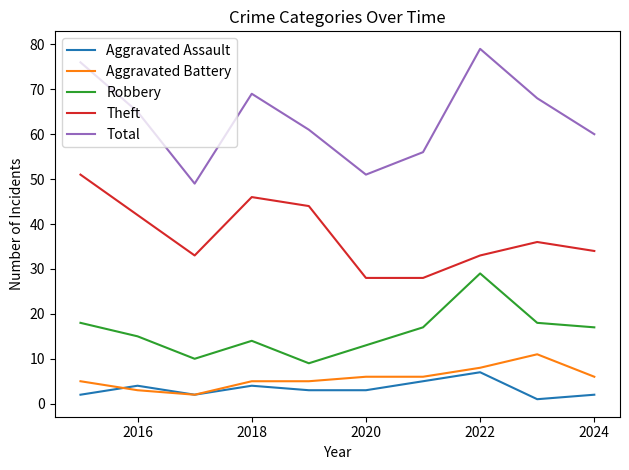

Rank the series by their maximum value, from lowest to highest.

Aggravated Assault, Aggravated Battery, Robbery, Theft, Total